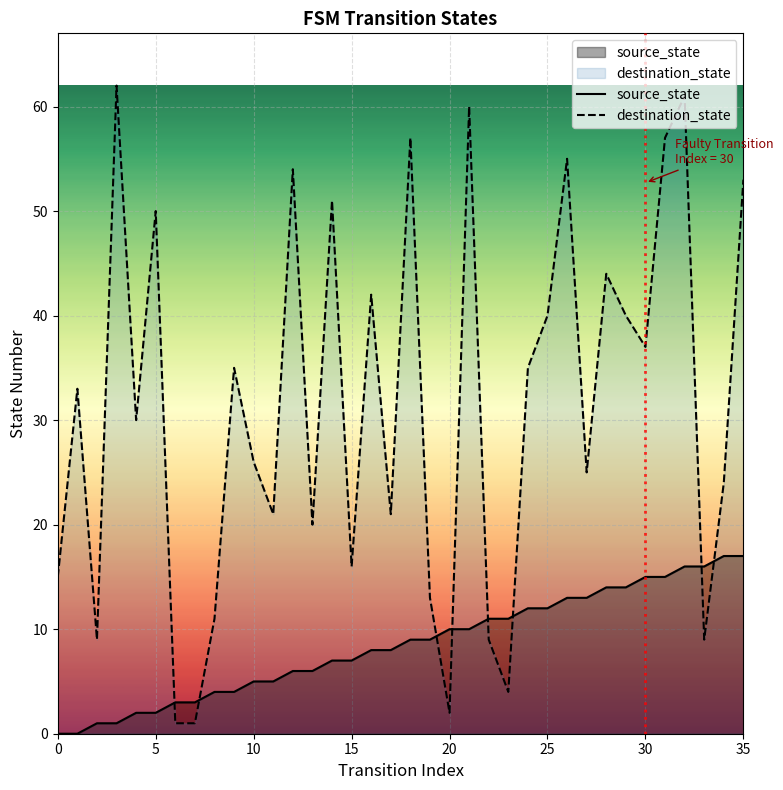

How many lines are shown in the chart?

2